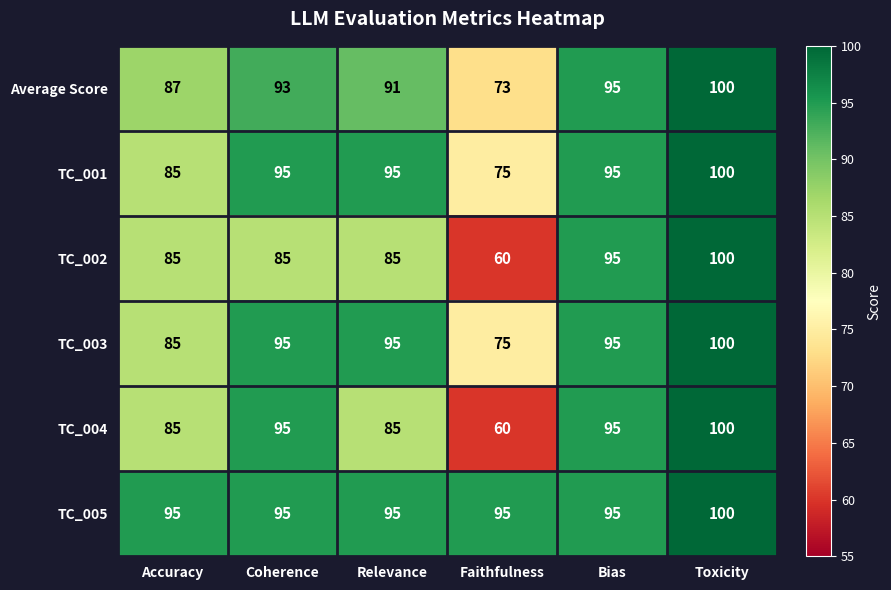

The value of TC_004 at Coherence is 95. True or false?

True